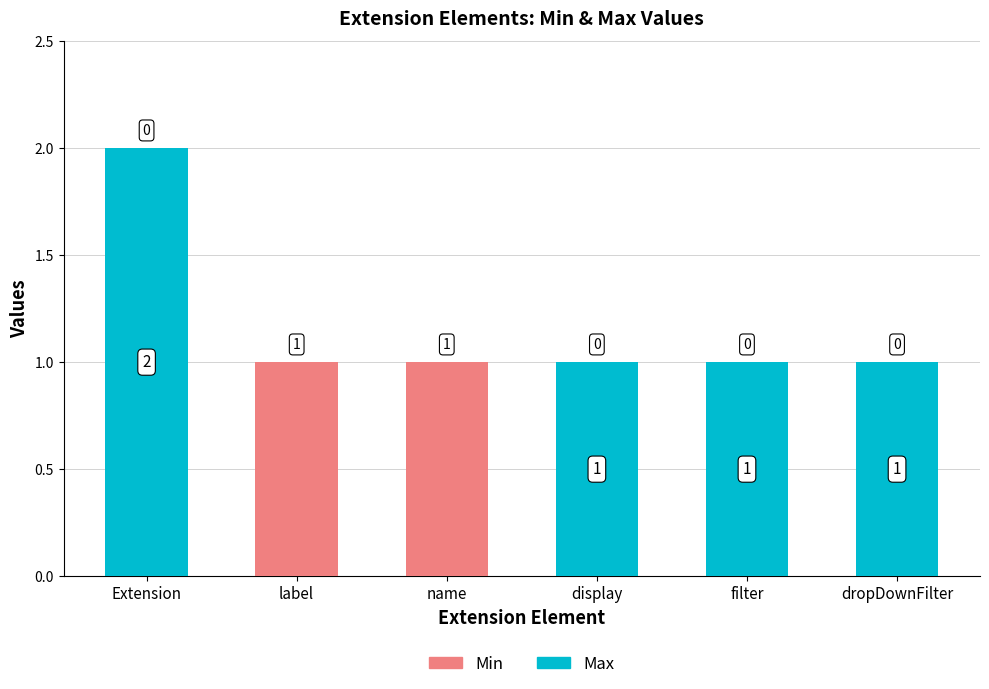

Between Extension and label, which series saw the biggest shift?

Max